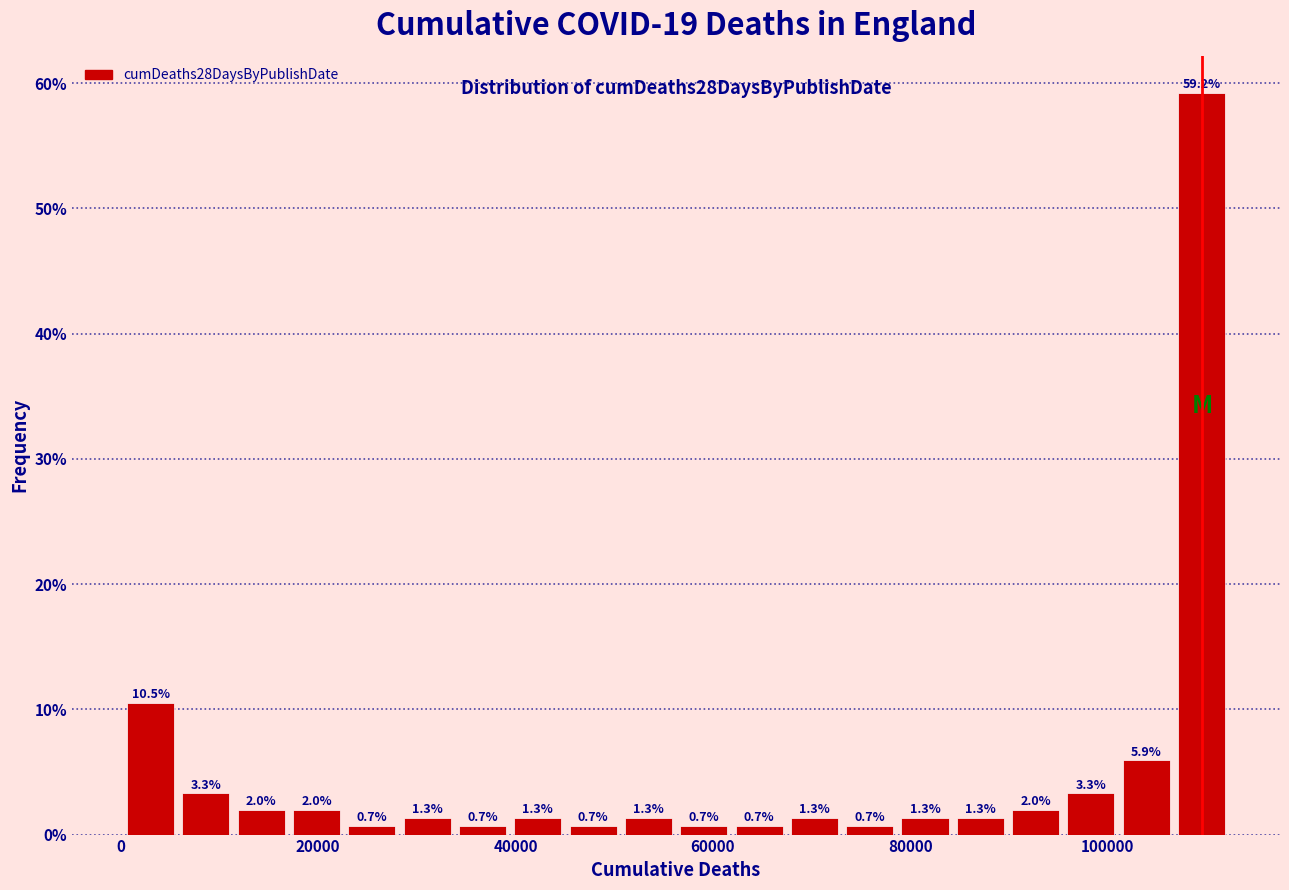

Around what value on the x-axis is the tallest bar? Give the approximate position of its centre, as read against the axis.

110000